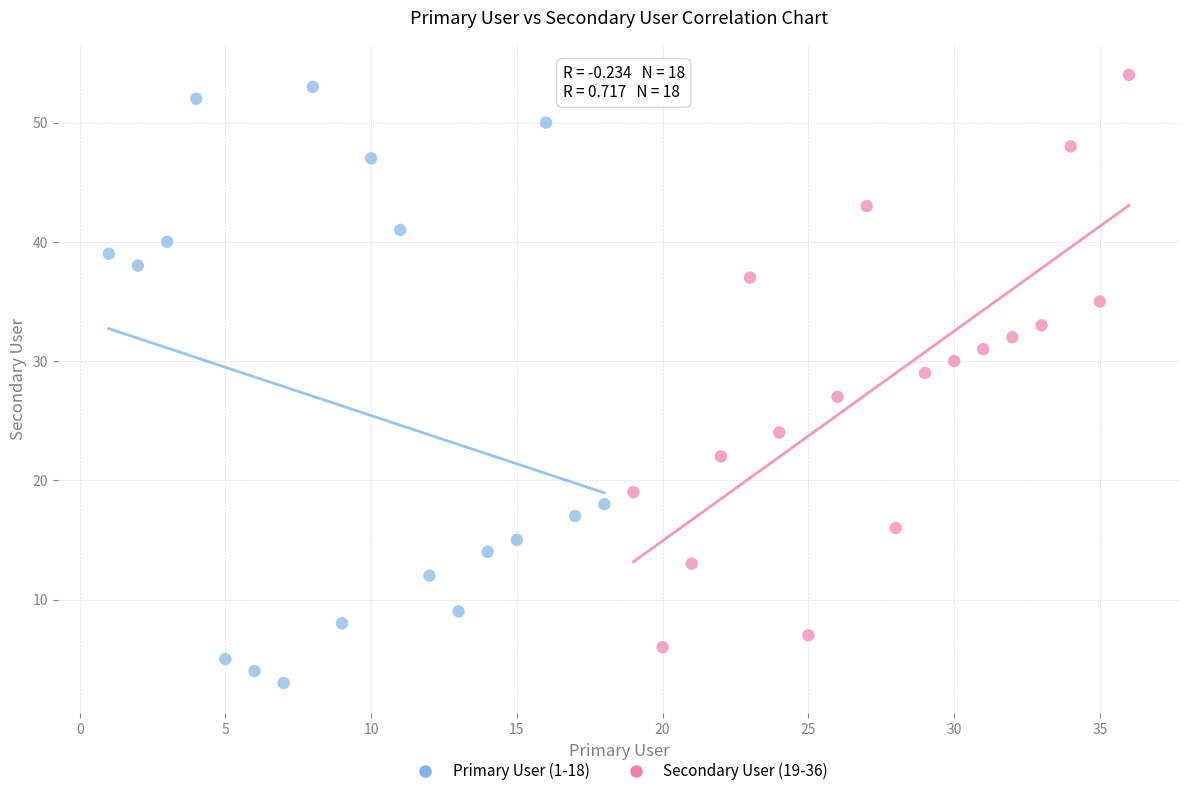

Which series has the widest spread of Y values?

Primary User (1-18)